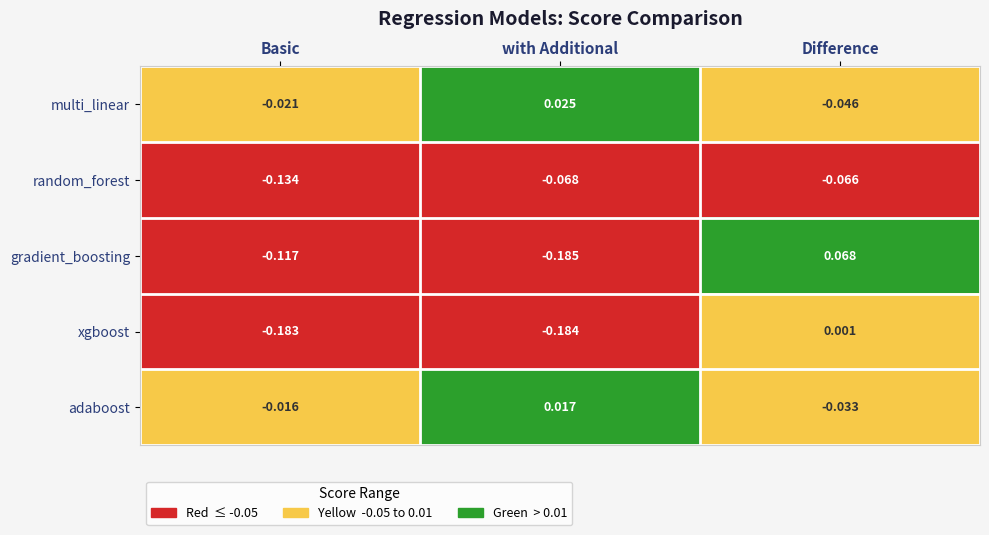

At which label does adaboost reach its minimum?

Difference